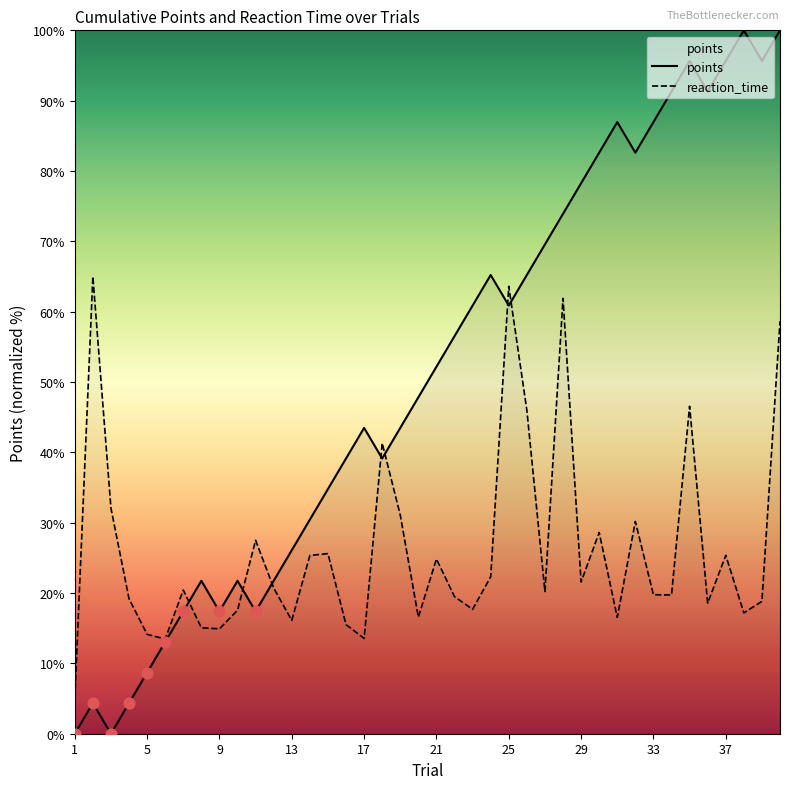

Which series has the largest total across all categories?

points